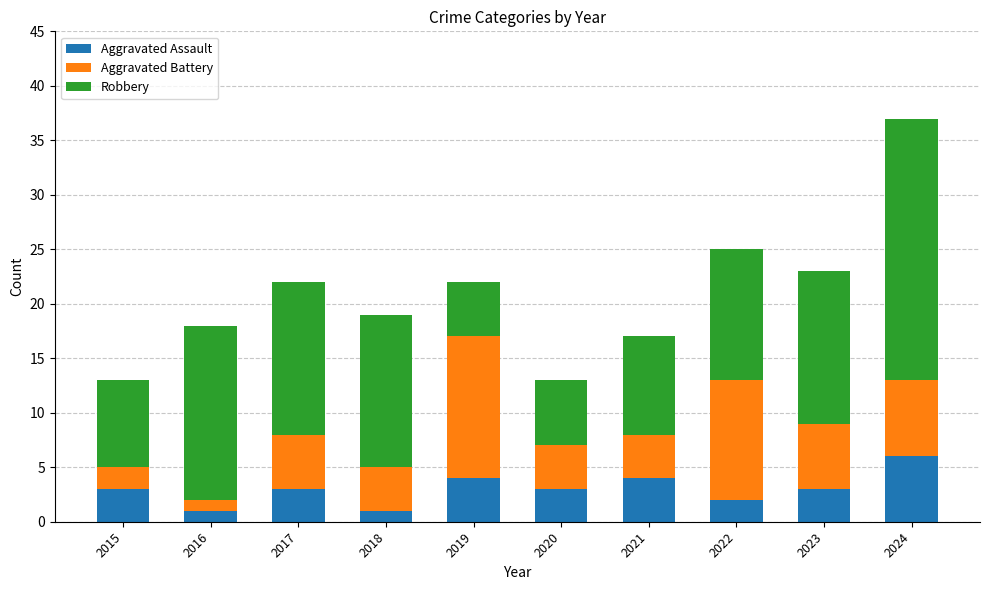

What is the sum of all Aggravated Assault values?

30